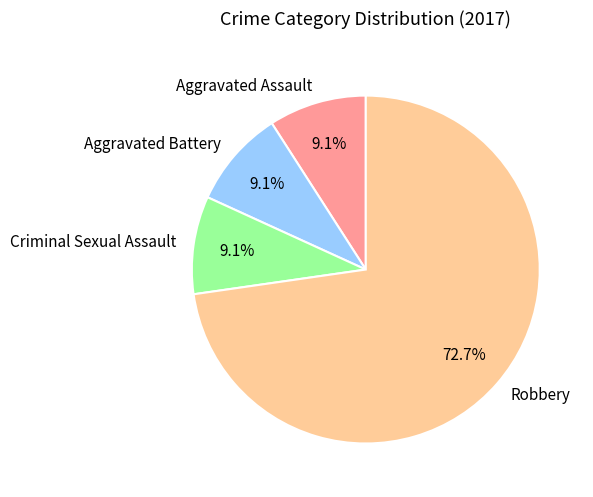

What is the ratio of the value at Aggravated Battery to the value at Criminal Sexual Assault?

1.0